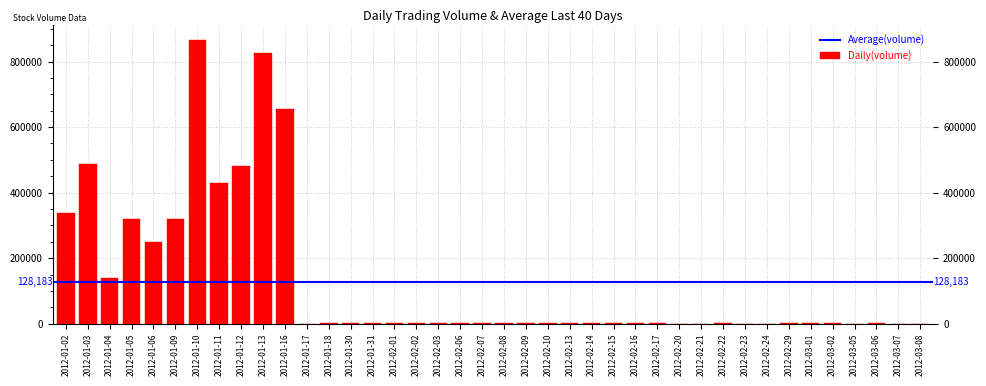

Which category has the highest value across all series?

2012-01-10